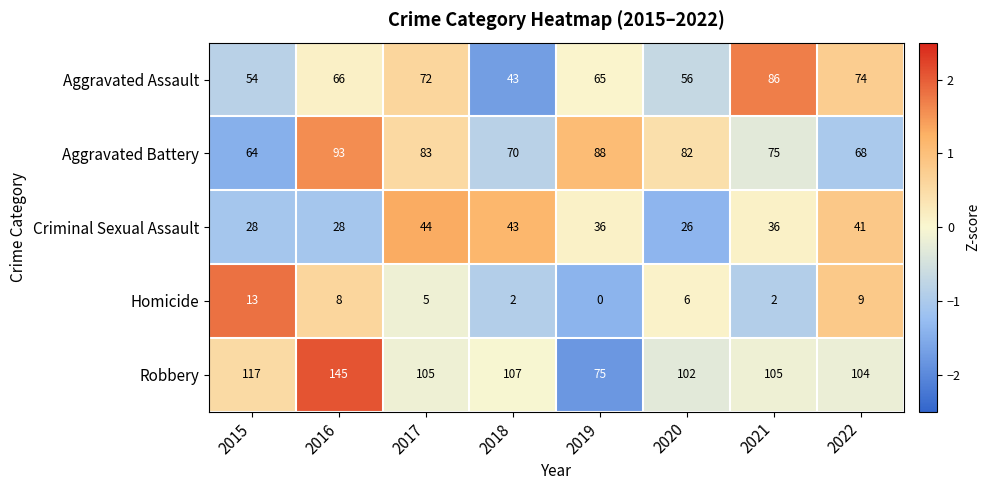

What is the highest value of the Aggravated Assault series?

86